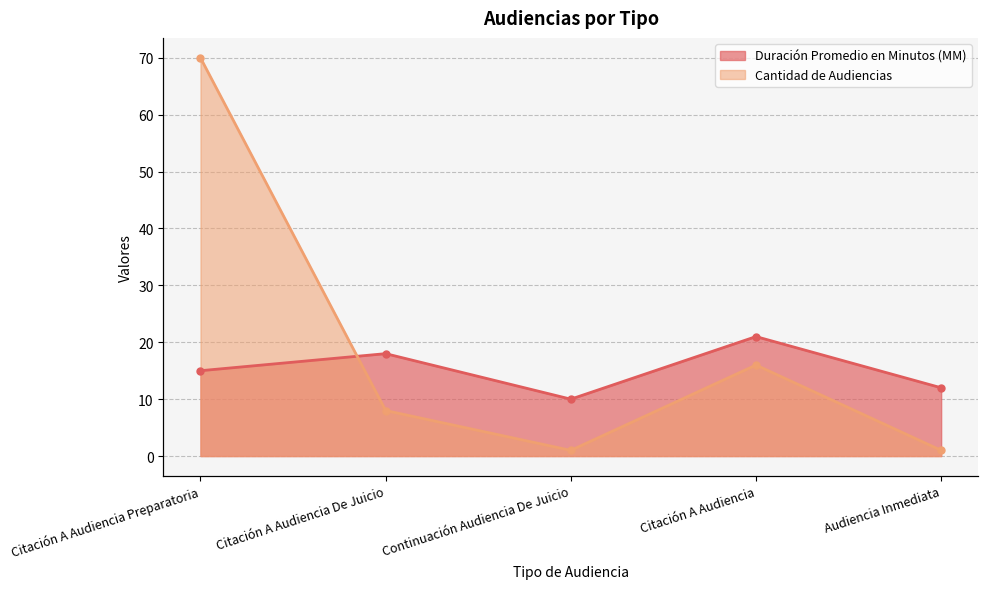

The Cantidad de Audiencias series shows 8 at Citación A Audiencia De Juicio. True or false?

True